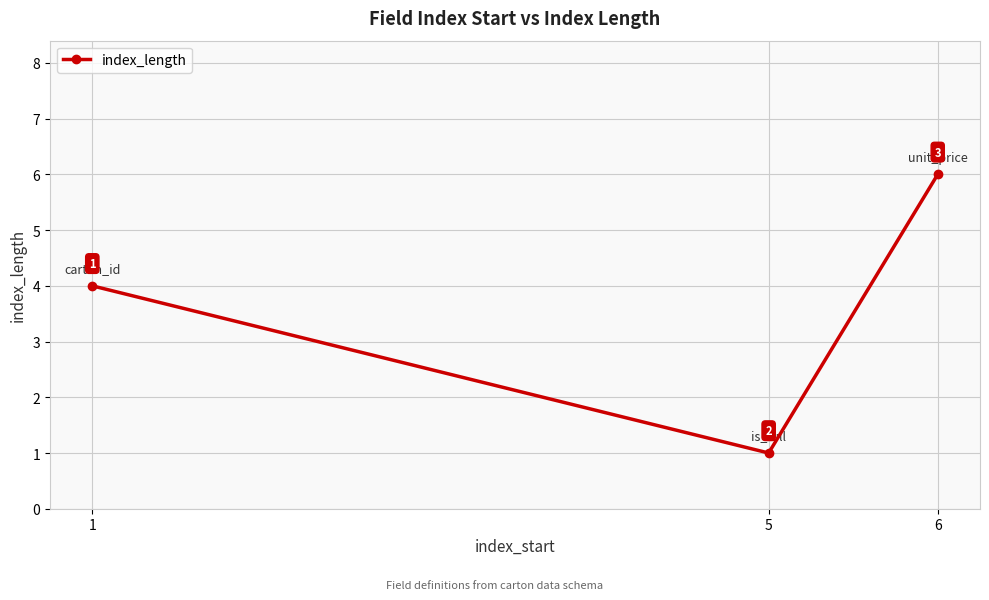

How many data points does each series have?

3